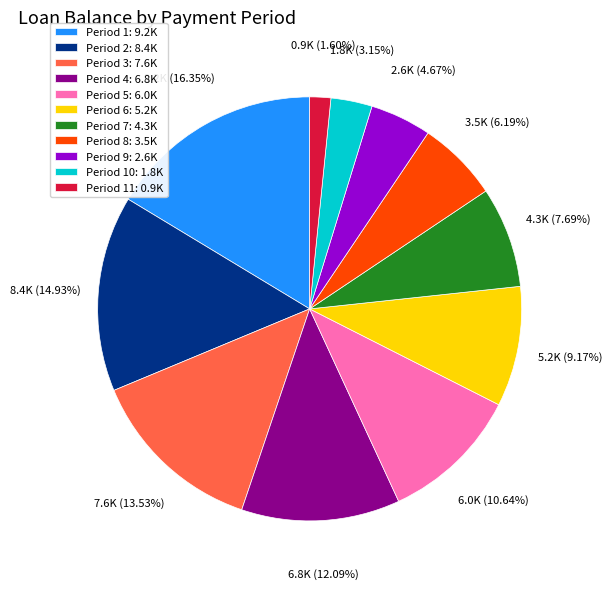

Is there any slice that represents more than half of the pie?

No